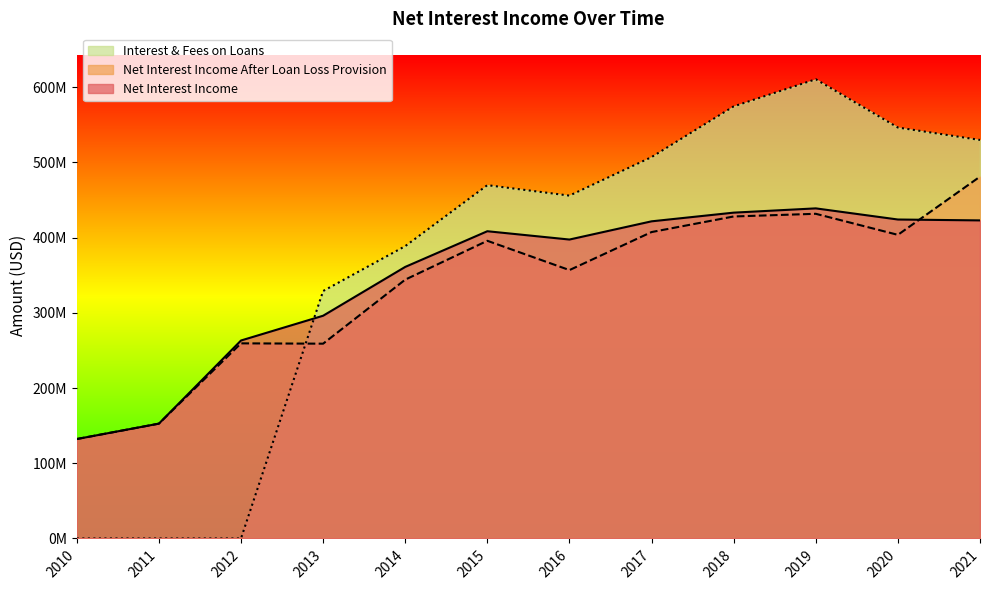

How many interior local valleys does the Net Interest Income After Loan Loss Provision series have?

3